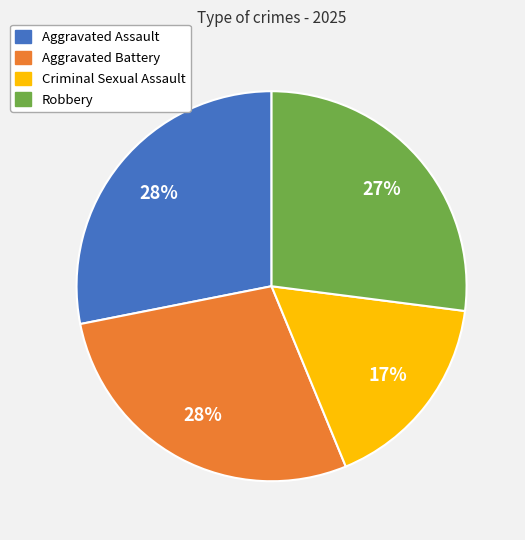

Count the number of slices in the pie.

4